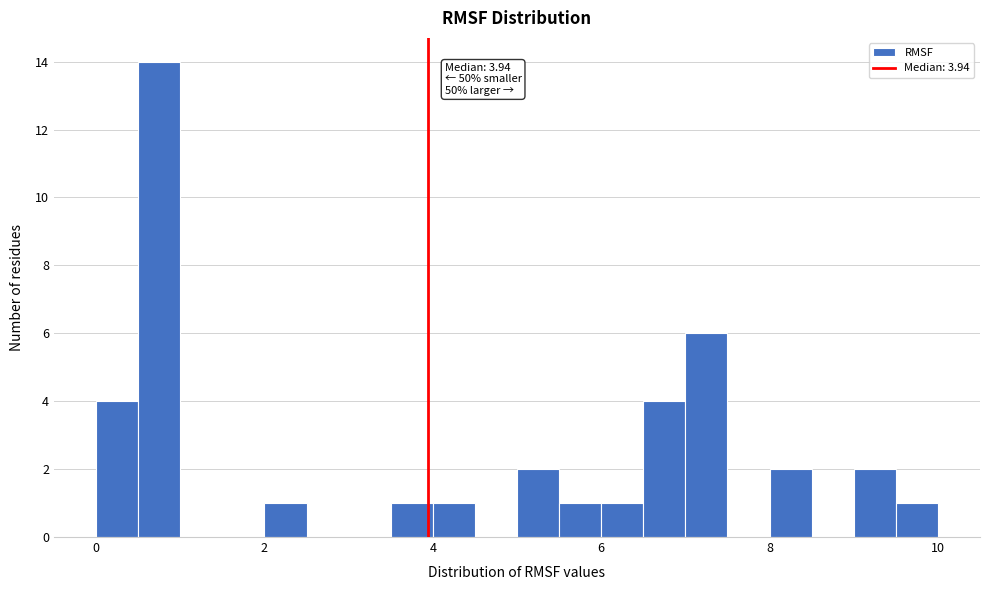

Around what value on the x-axis is the tallest bar? Give the approximate position of its centre, as read against the axis.

0.8